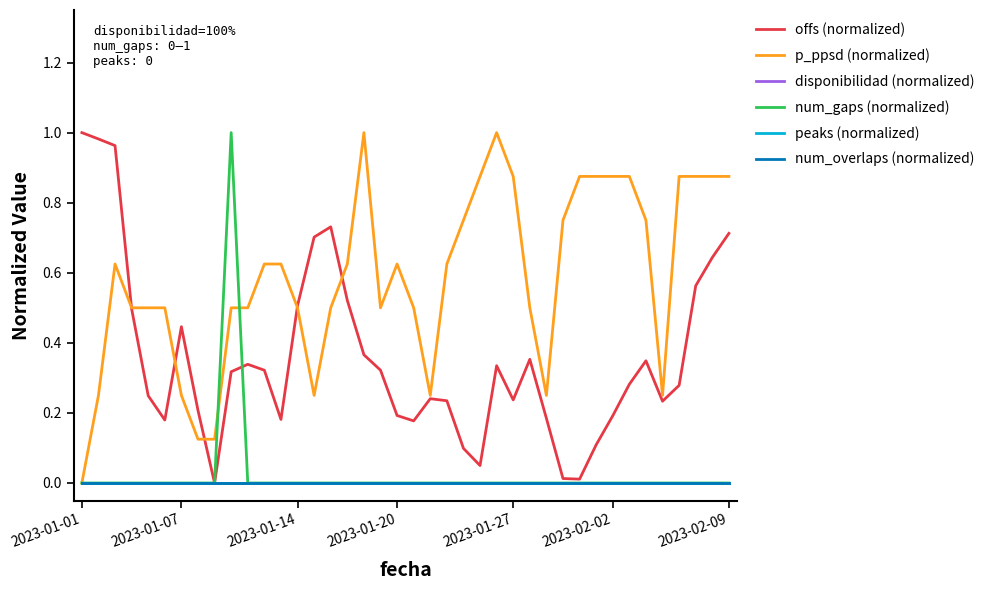

Is this an area chart (filled region under the line)?

No